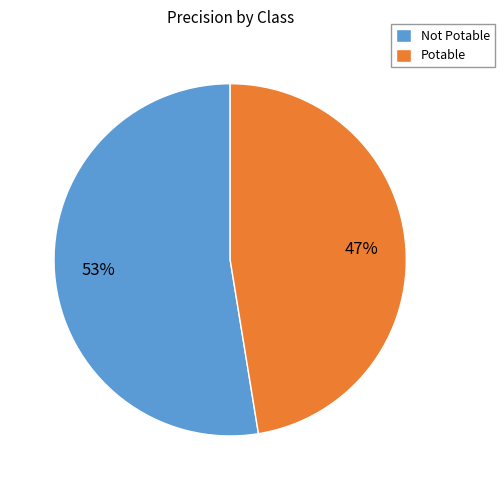

Which category has the biggest portion of the pie?

Not Potable